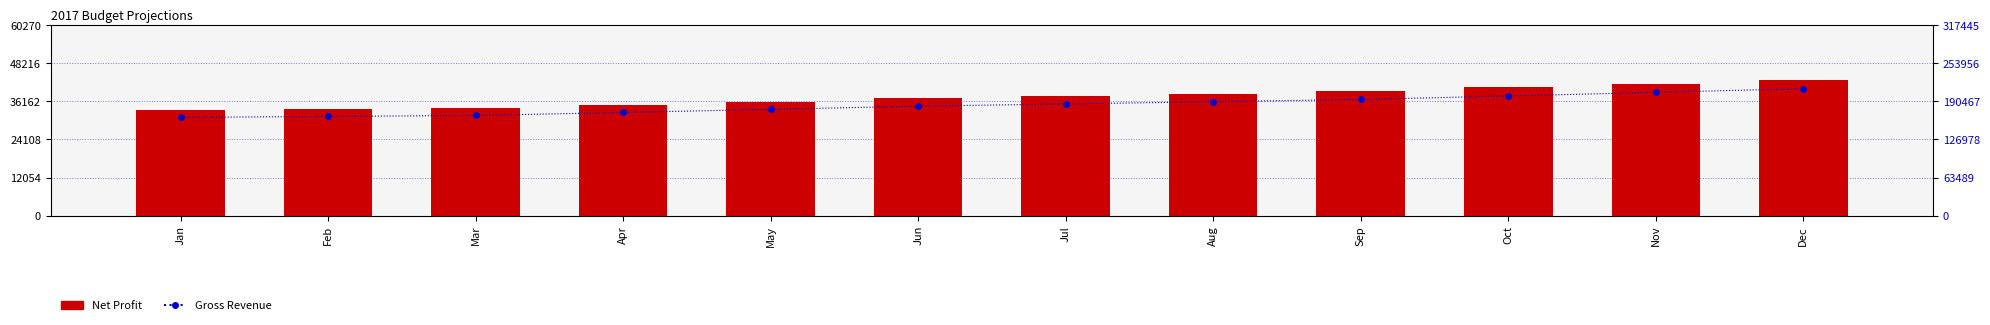

How many values in the Net Profit series are below 37850?

6